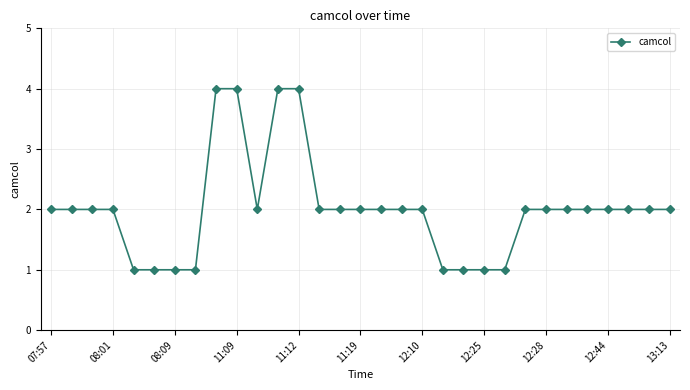

Reading right to left, what are all the values shown in this chart?

2	2	2	2	2	2	2	2	1	1	1	1	2	2	2	2	2	2	4	4	2	4	4	1	1	1	1	2	2	2	2